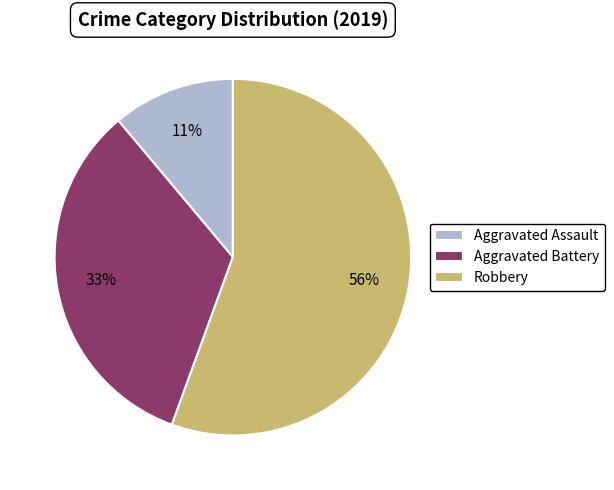

Does Aggravated Assault account for over 50% of the chart?

No